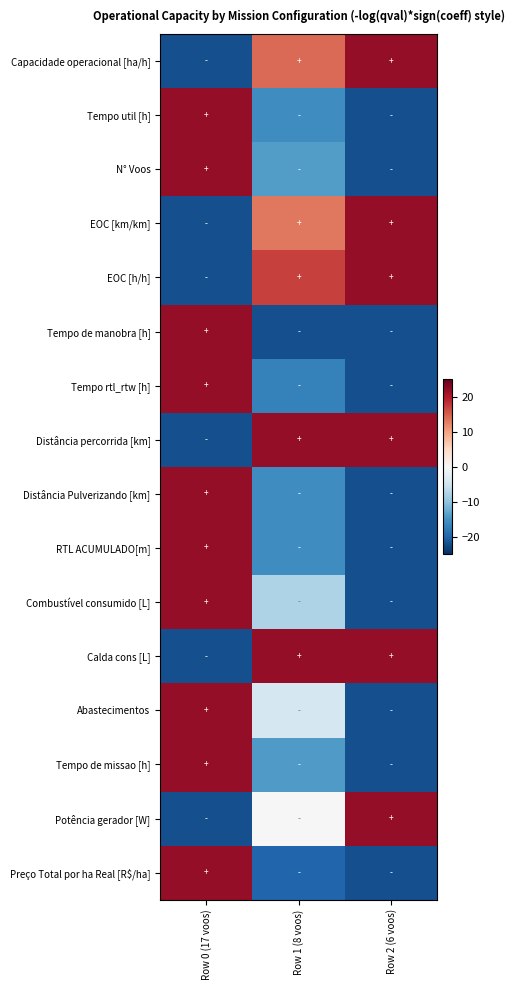

At which category is the sum across all series the highest?

Row 0 (17 voos)